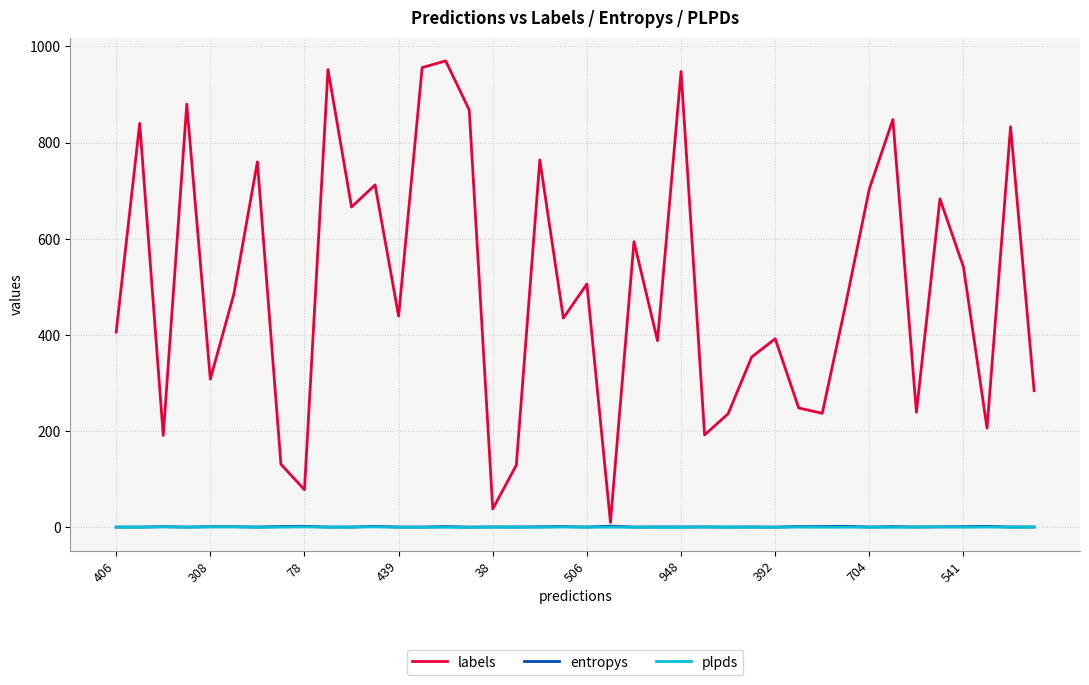

True or false: plpds and labels intersect in this chart.

False